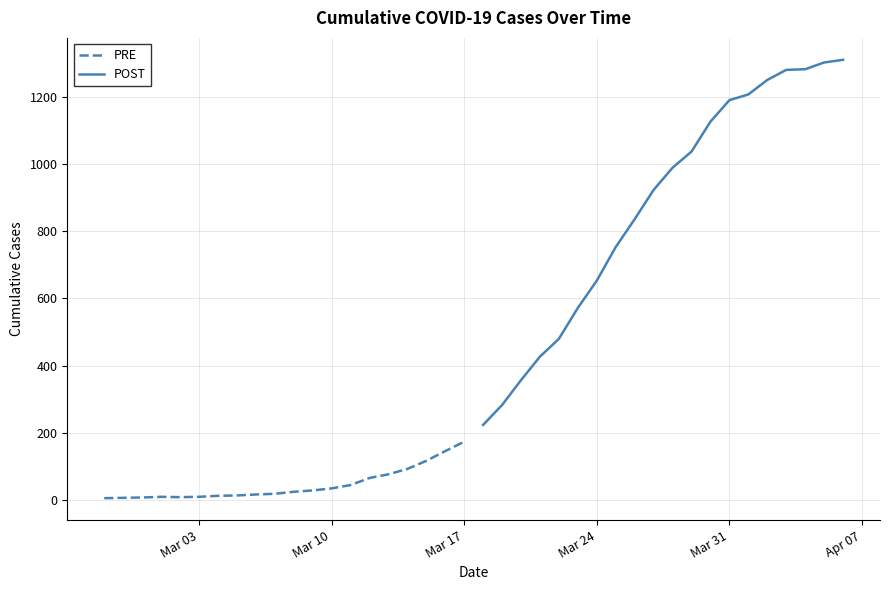

What is the value of the PRE point at the 2nd from the left?

7